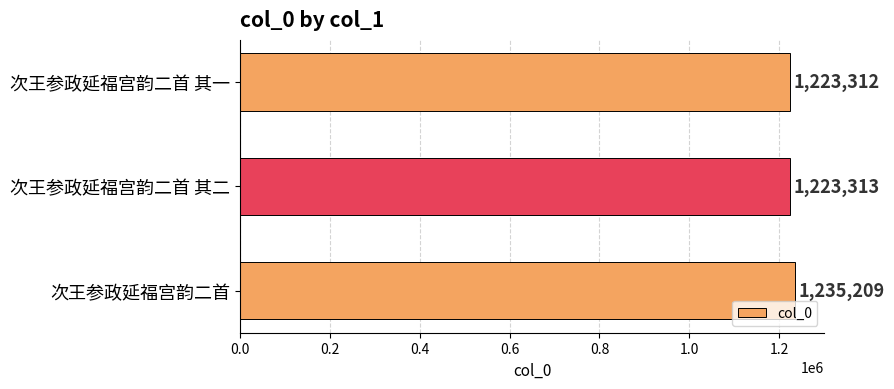

What is the average value?

1227278